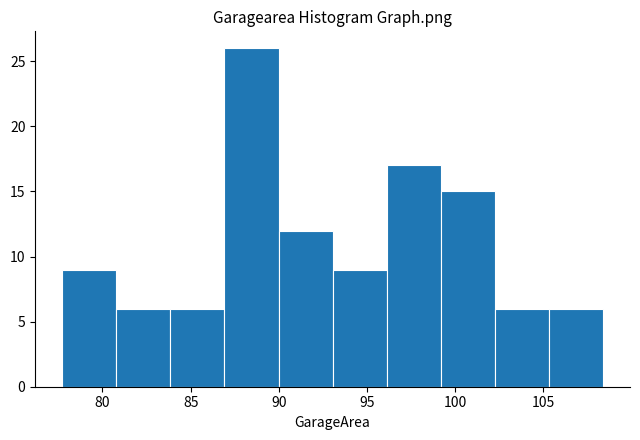

How tall is the bar that spans 93.0 to 96.0 on the x-axis? Neither the bar edges nor the heights are printed on the chart, so give them approximately, as read against the axes.

9